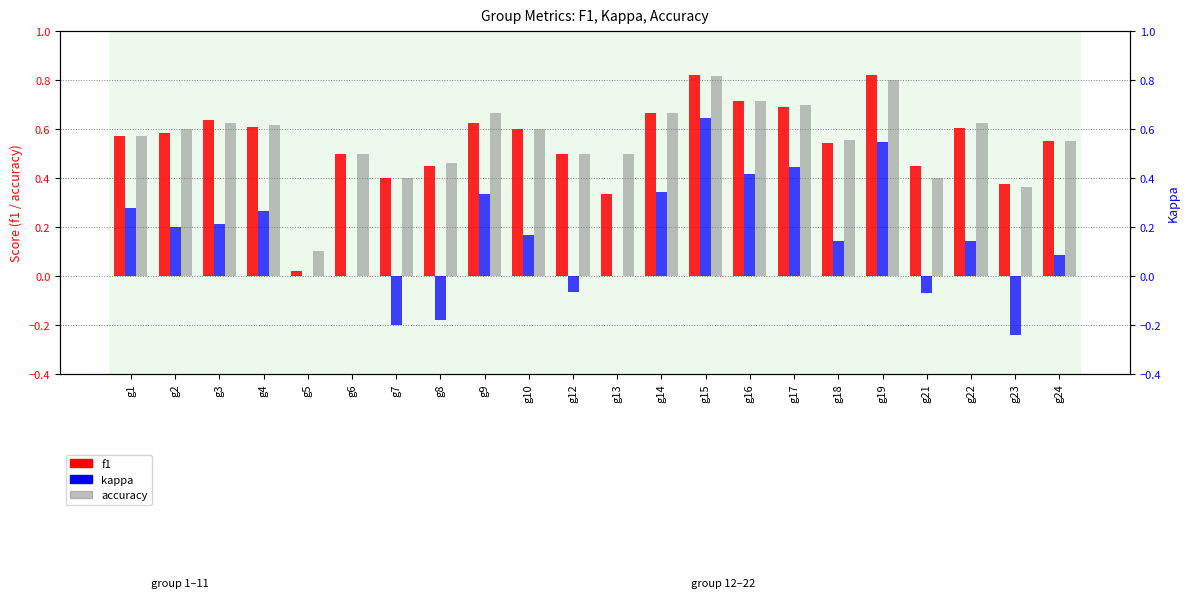

Between g16 and g17, which is larger?

g16